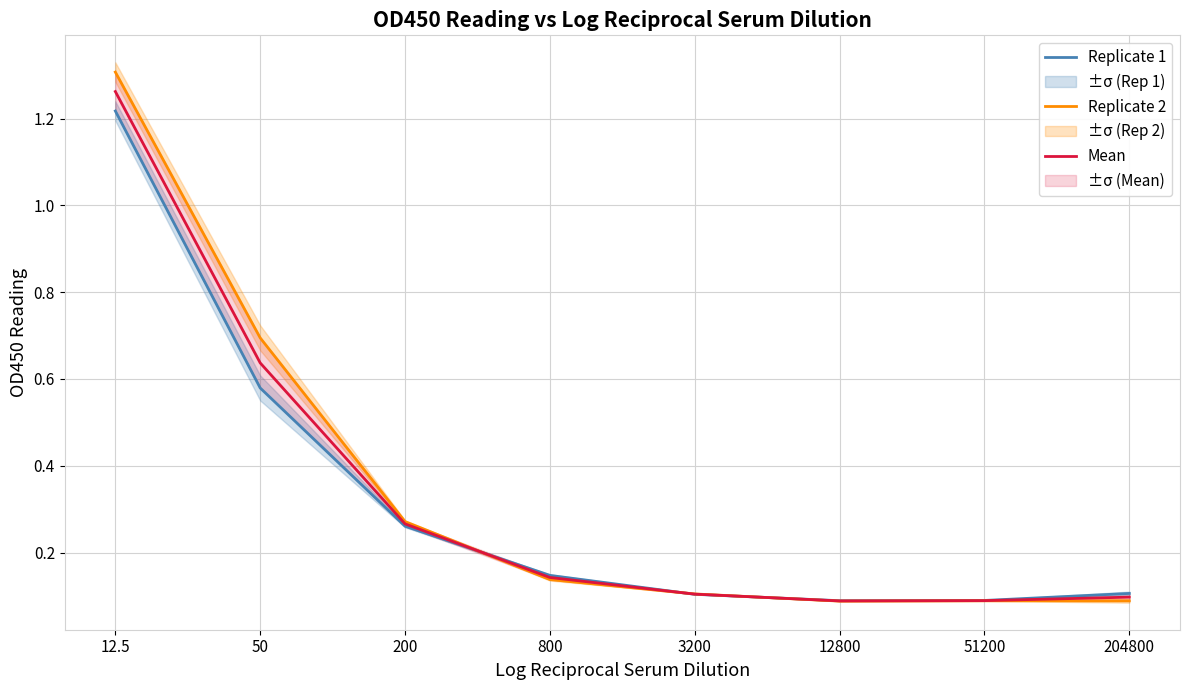

How many lines are shown in the chart?

3